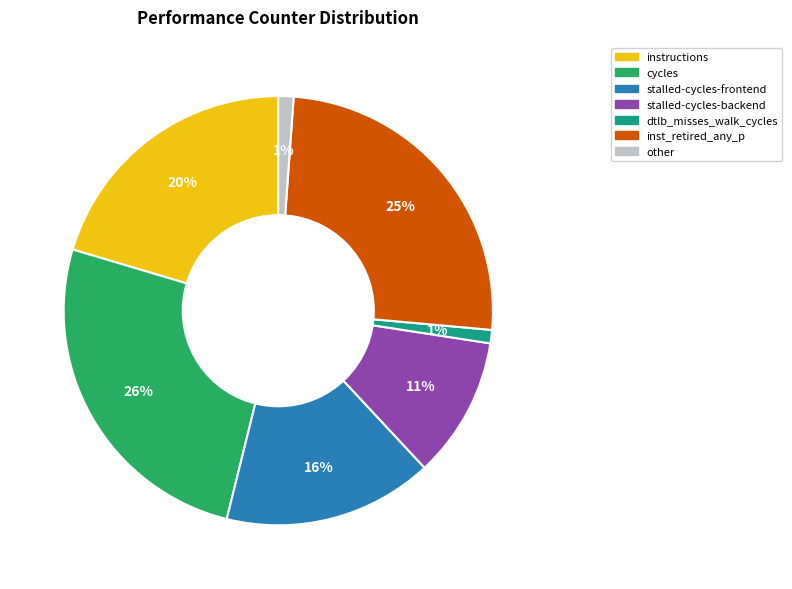

Does any single category account for the majority?

No